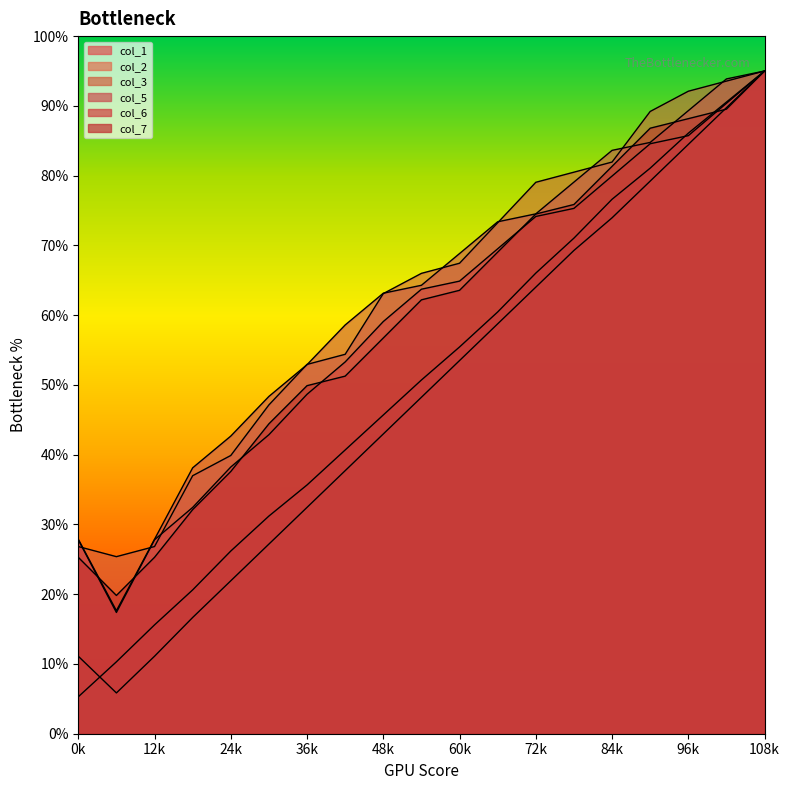

Count the number of categories in the chart.

19